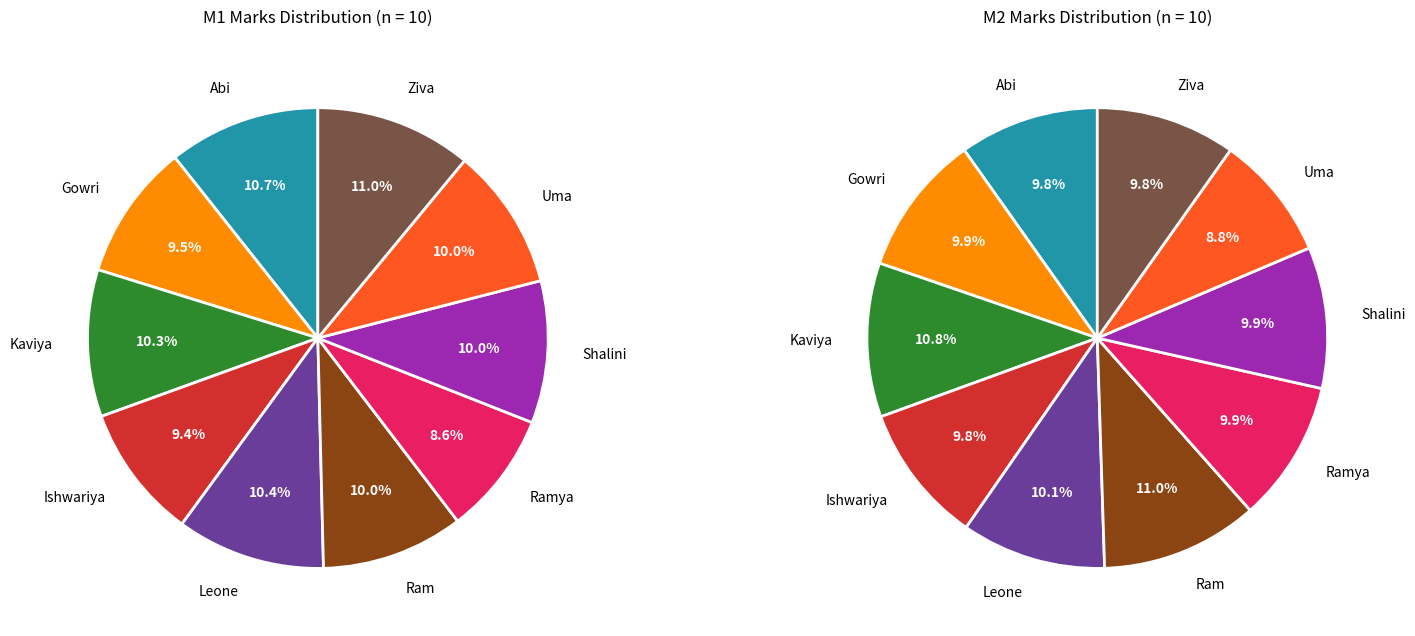

To the nearest percent, what portion does Abi represent?

11%